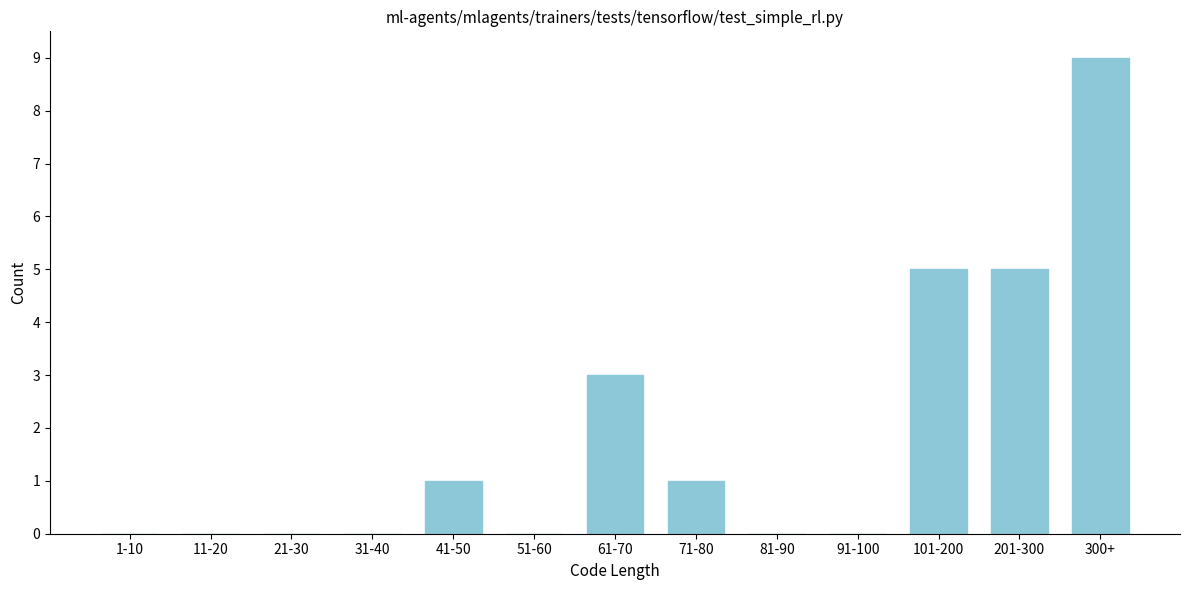

Reading right to left, extract all data points from this chart.

300+=9	201-300=5	101-200=5	91-100=0	81-90=0	71-80=1	61-70=3	51-60=0	41-50=1	31-40=0	21-30=0	11-20=0	1-10=0